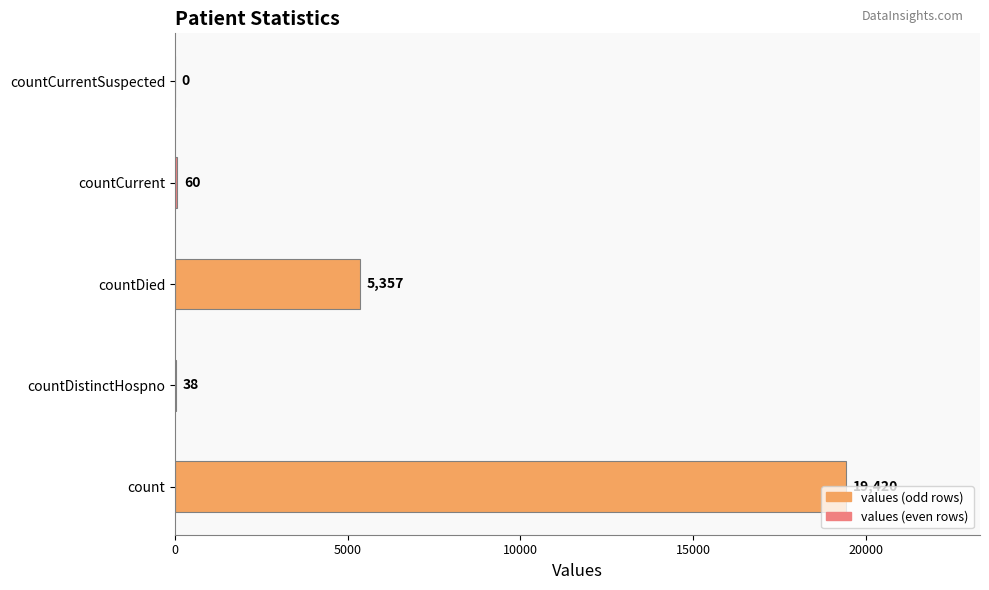

What is the maximum value shown in the chart?

19420